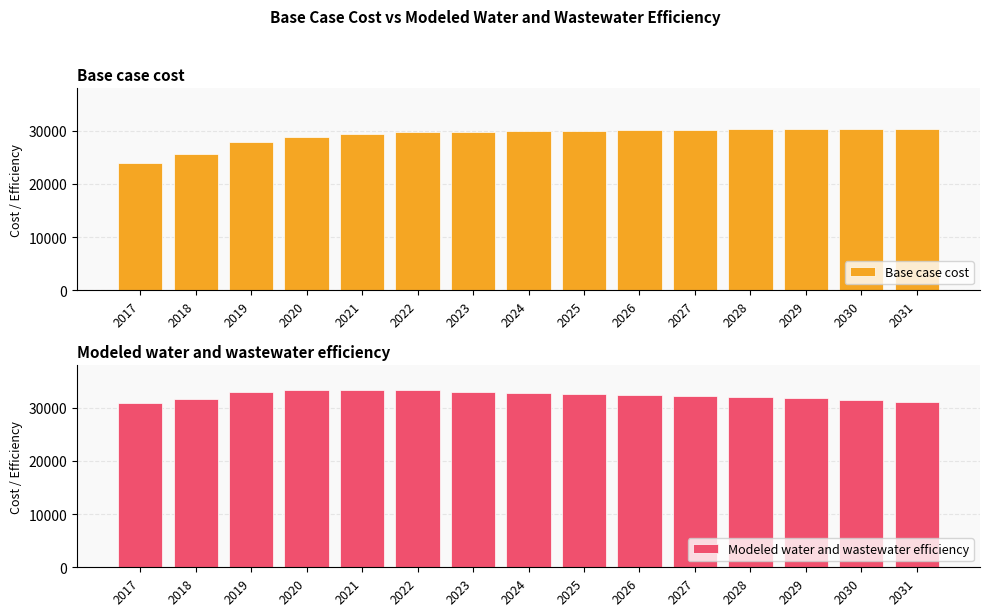

What is the approximate value of Base case cost at 2026?

30172.8